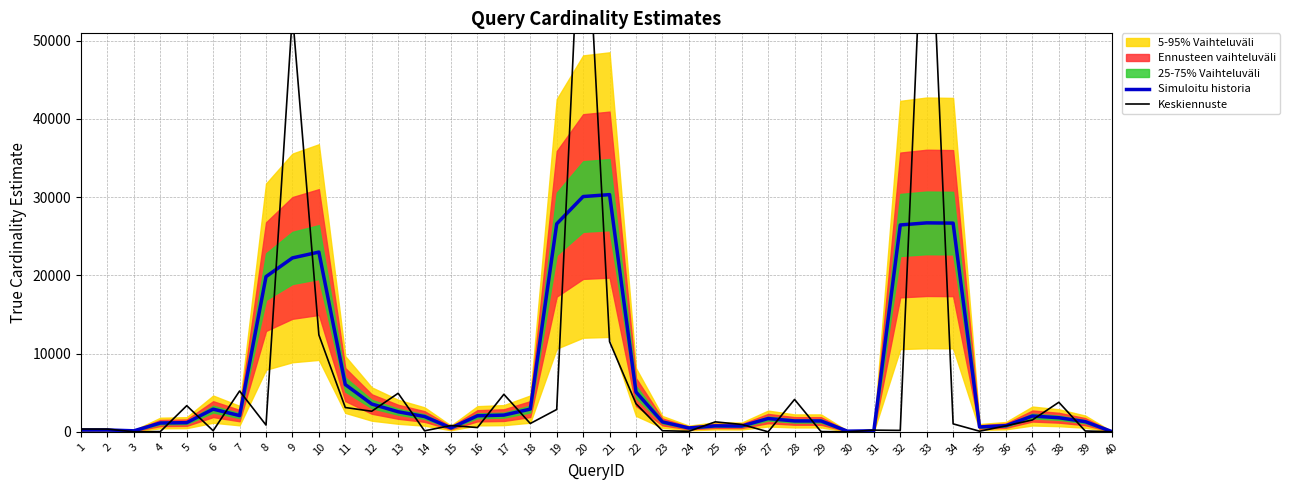

What is the sum of all Simuloitu historia values?

280994.7